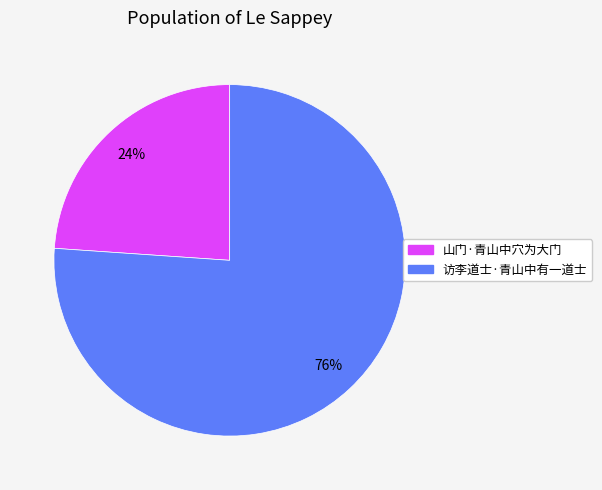

True or false: 访李道士·青山中有一道士 accounts for 90% of the total.

False